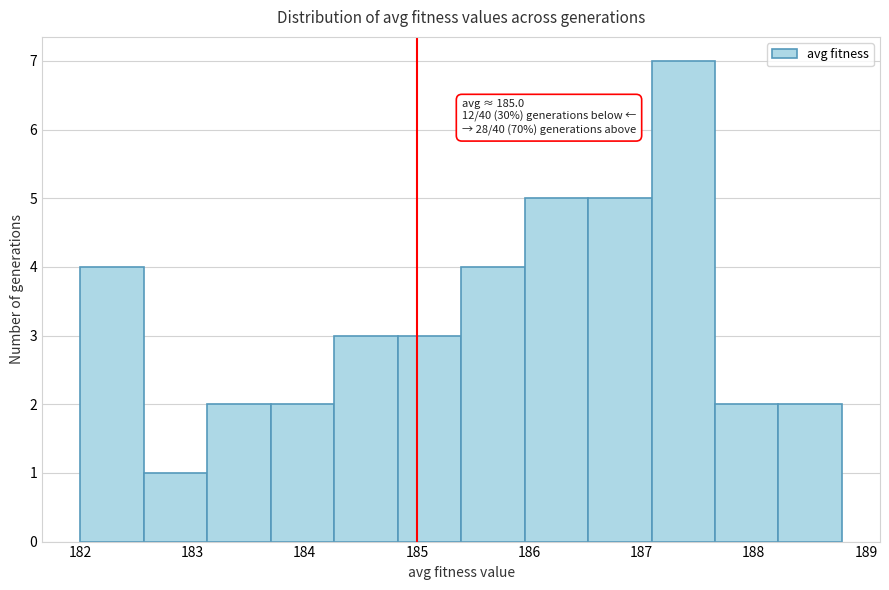

Which range on the x-axis has the tallest bar?

187.1 to 187.7